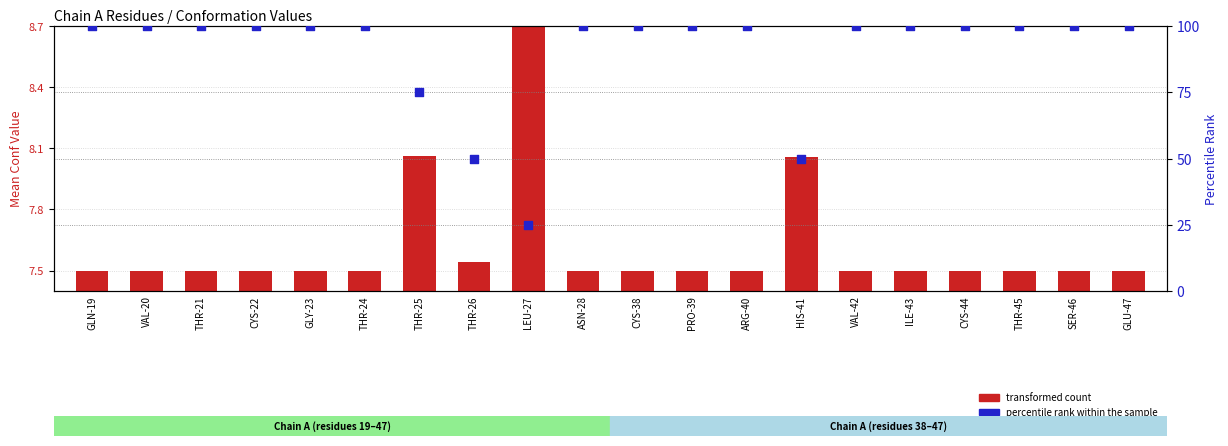

Which series has the largest Y range (max minus min)?

percentile rank within the sample